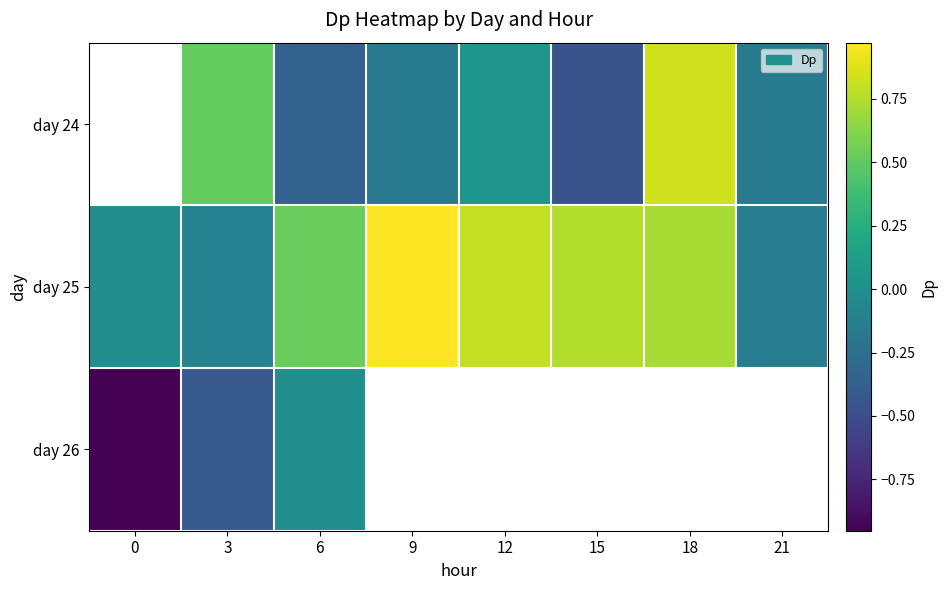

What is the approximate value of day 26 at 3?

-0.4